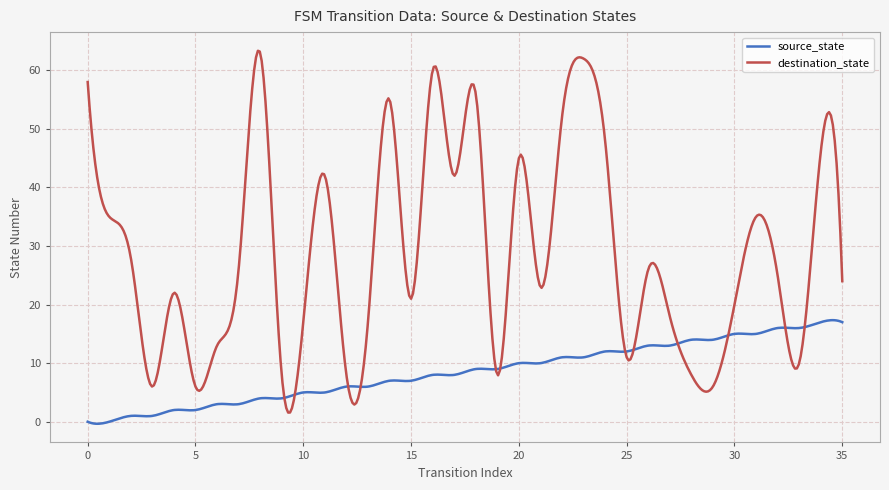

What is the highest value of the source_state series?

17.3